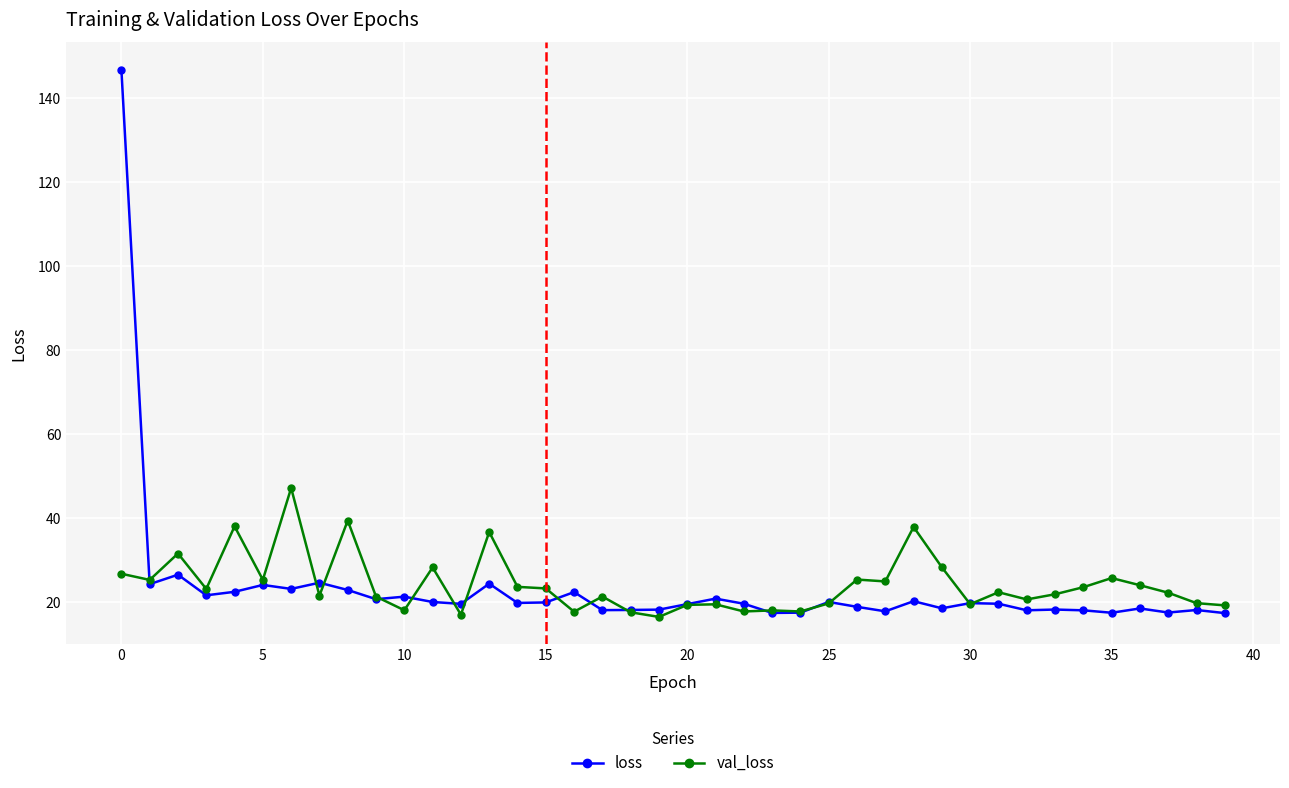

Which series has the largest range (max minus min)?

loss